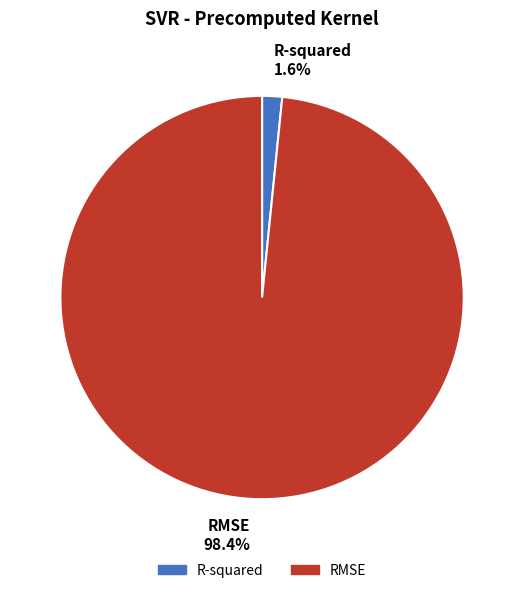

Is it true that R-squared is 2% of the pie?

True